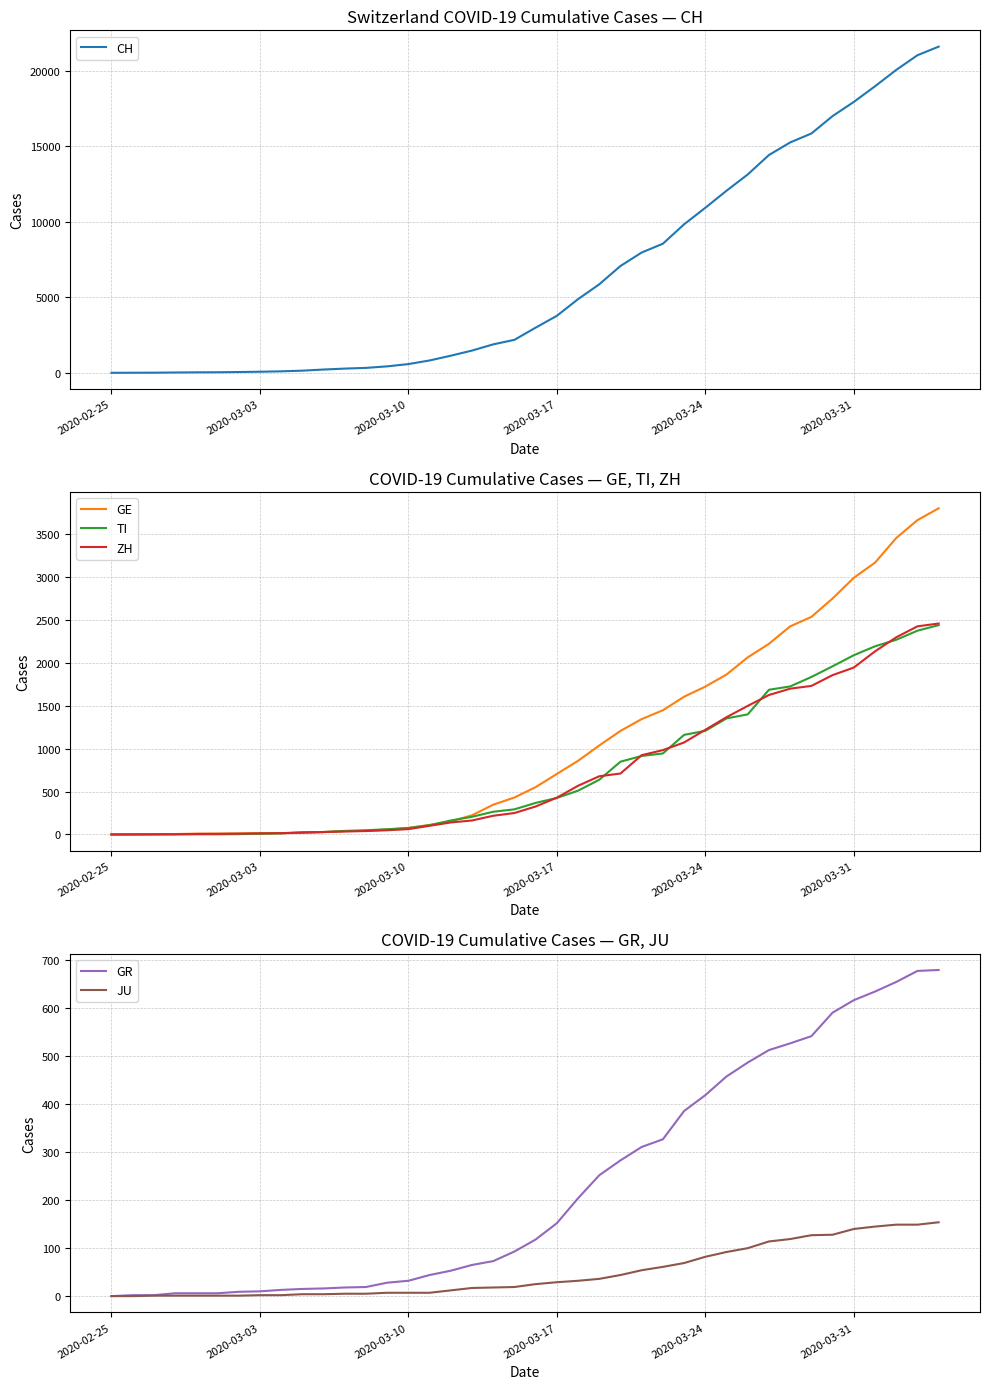

What are all the series names shown in the legend?

CH, GE, TI, ZH, GR, JU